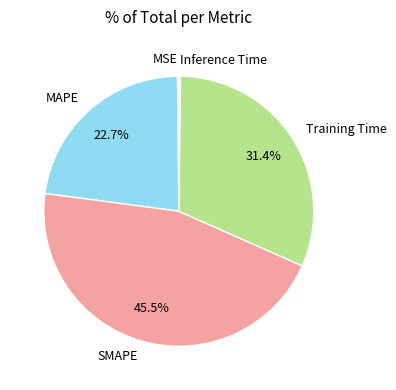

Between SMAPE and MAPE, which is larger?

SMAPE